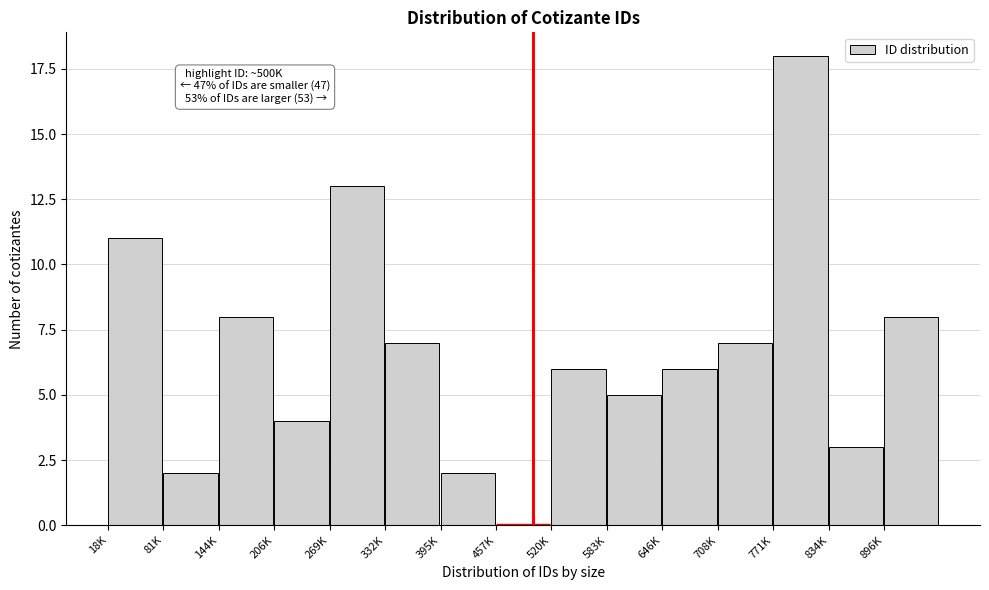

Reading left to right, extract all data points from this chart.

18K=11	81K=2	144K=8	206K=4	269K=13	332K=7	395K=2	457K=0	520K=6	583K=5	646K=6	708K=7	771K=18	834K=3	896K=8